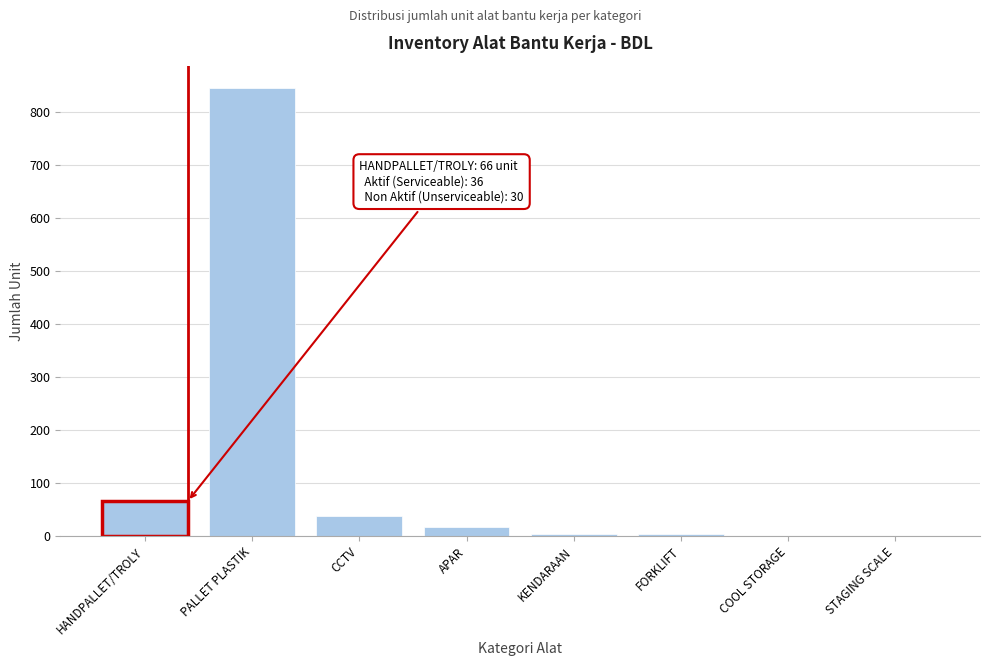

Reading left to right, list all the values displayed in this chart.

HANDPALLET/TROLY=66	PALLET PLASTIK=845	CCTV=38	APAR=17	KENDARAAN=5	FORKLIFT=5	COOL STORAGE=1	STAGING SCALE=1